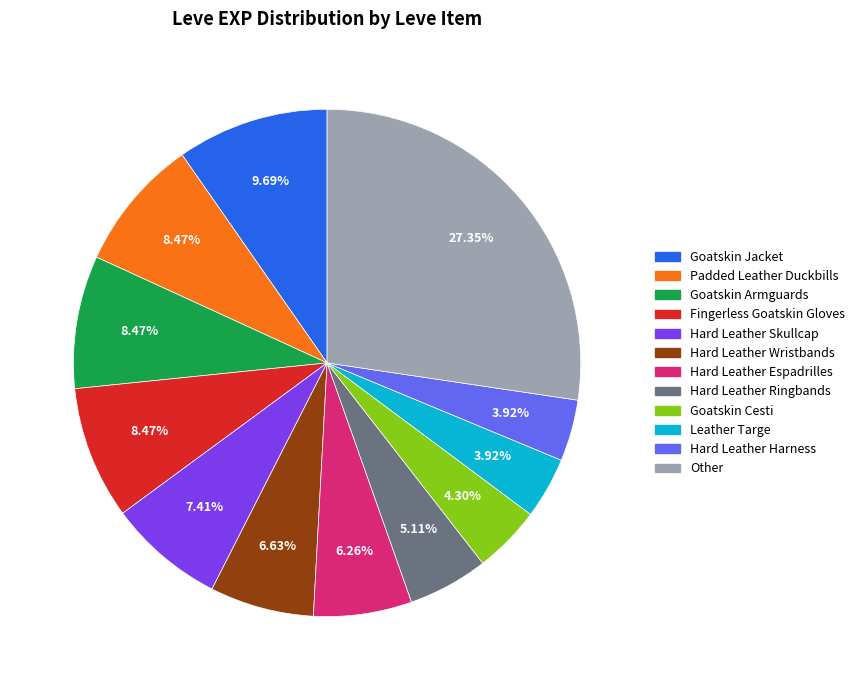

Does any single category account for the majority?

No